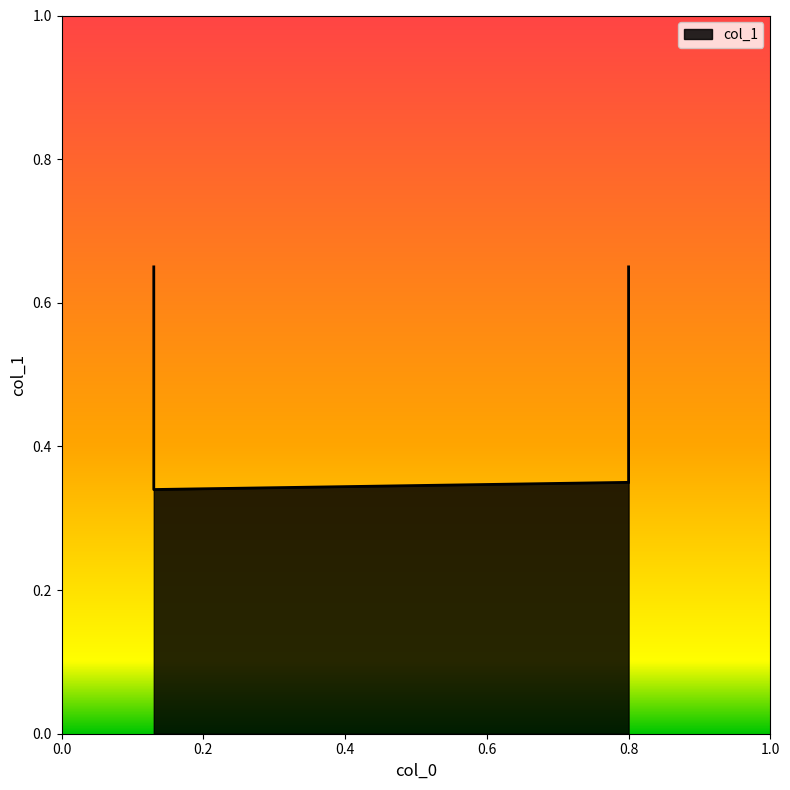

How many lines are shown in the chart?

1